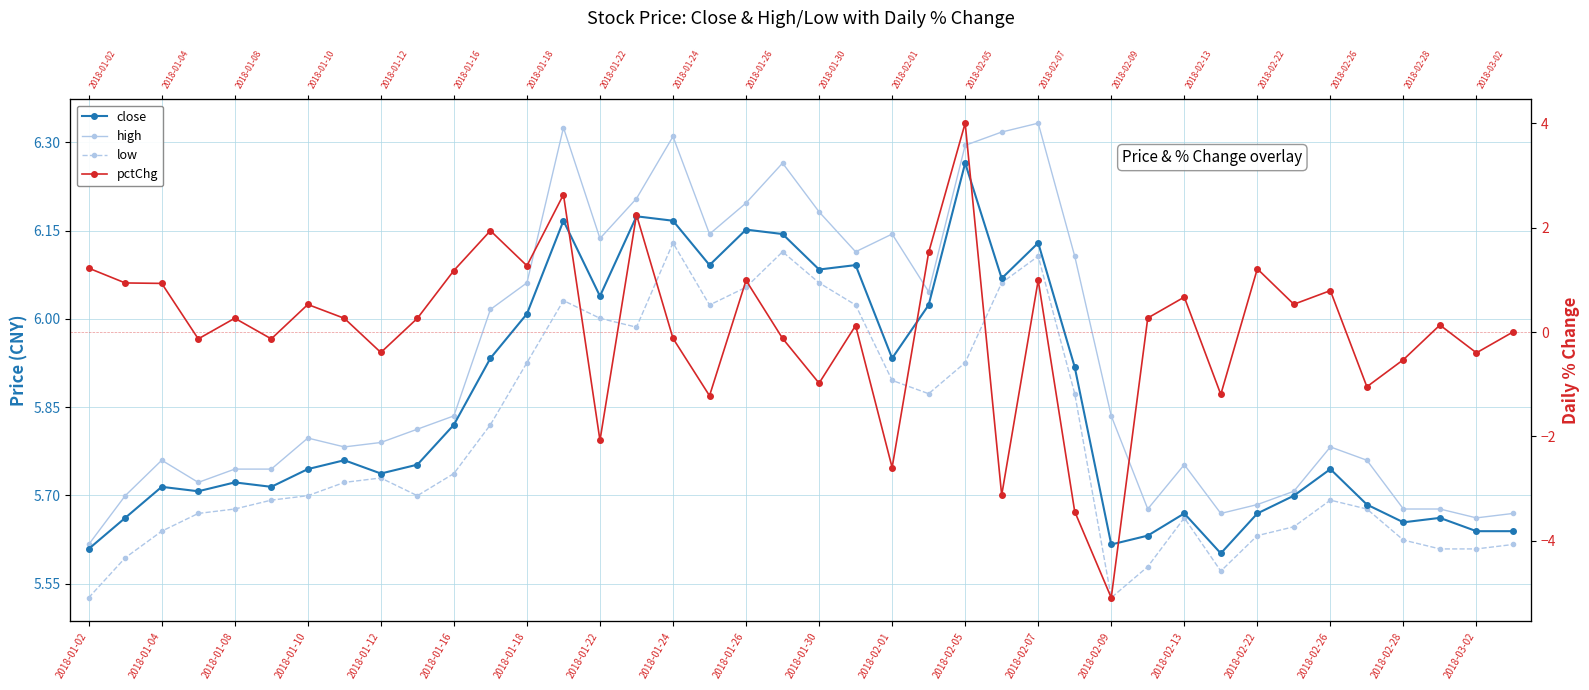

True or false: pctChg and close intersect in this chart.

False